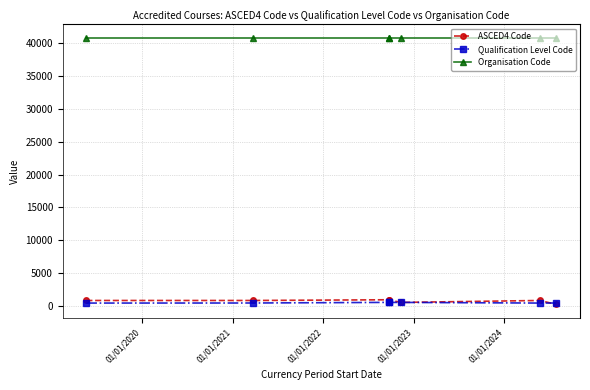

Is the value of ASCED4 Code at 6 greater than the value of Organisation Code at 01/01/2020?

No